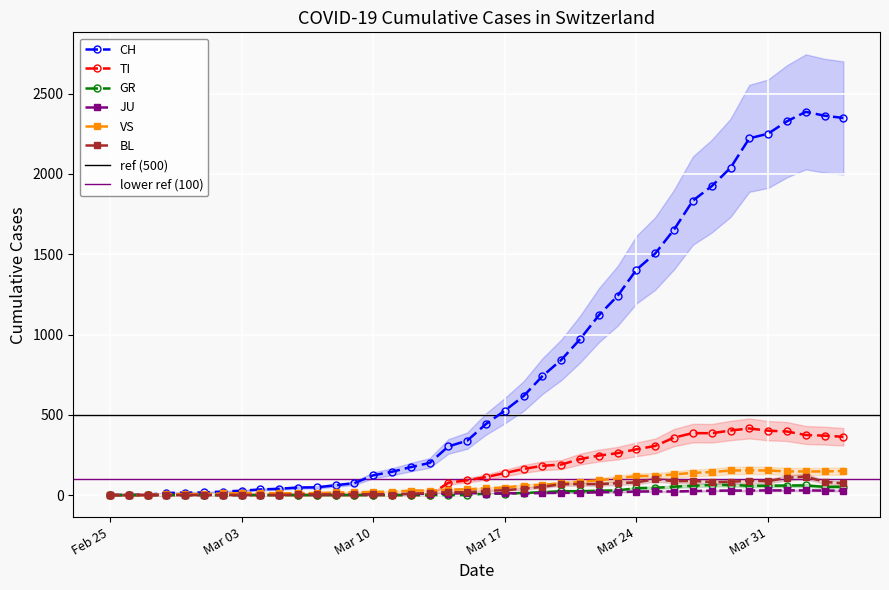

How many lines are shown in the chart?

6